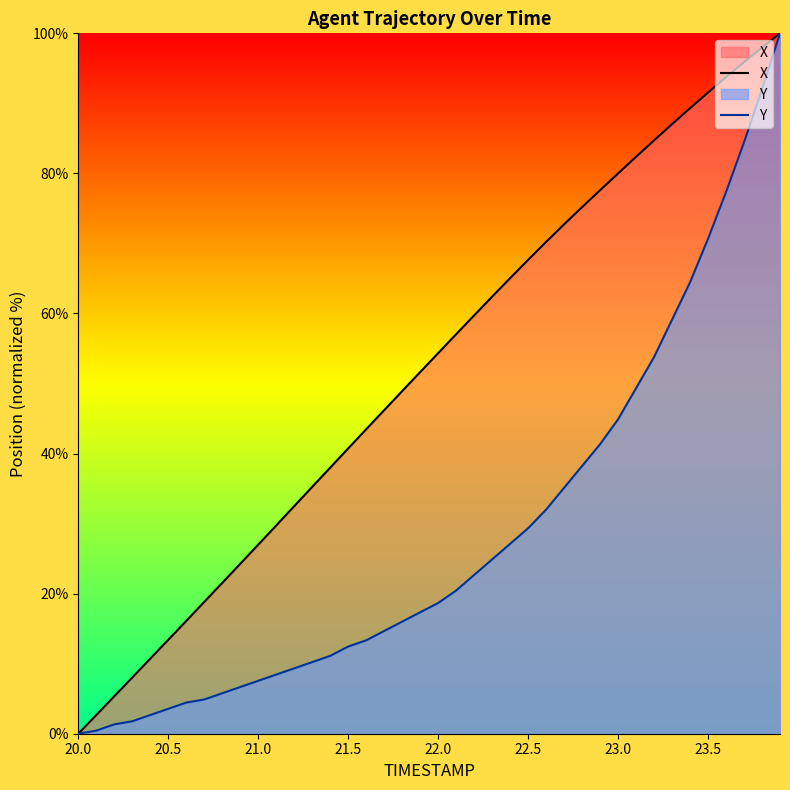

What is the difference between the second highest and second lowest values in the X series?

95.3